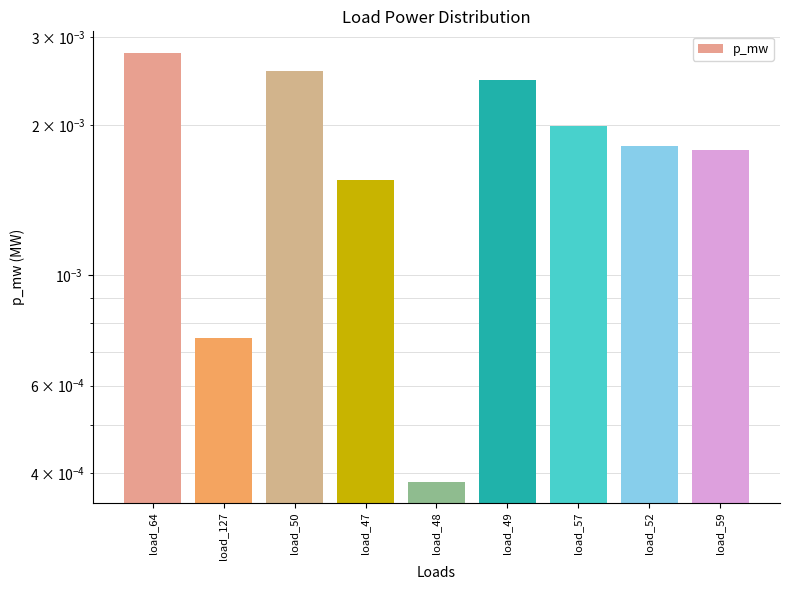

What is the label of the 1st bar from the left?

load_64